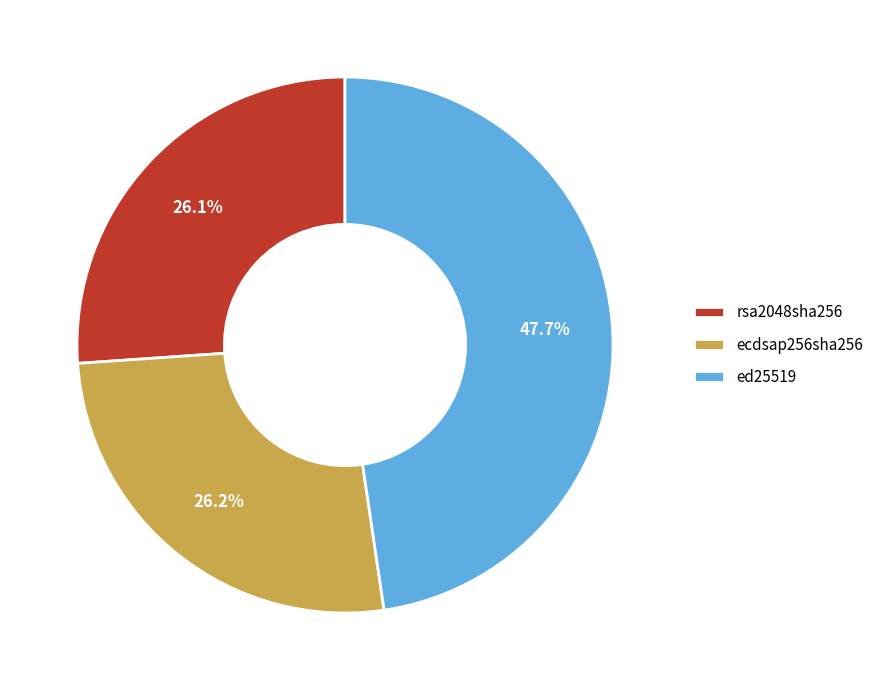

To the nearest percent, what is the average slice percentage?

33%